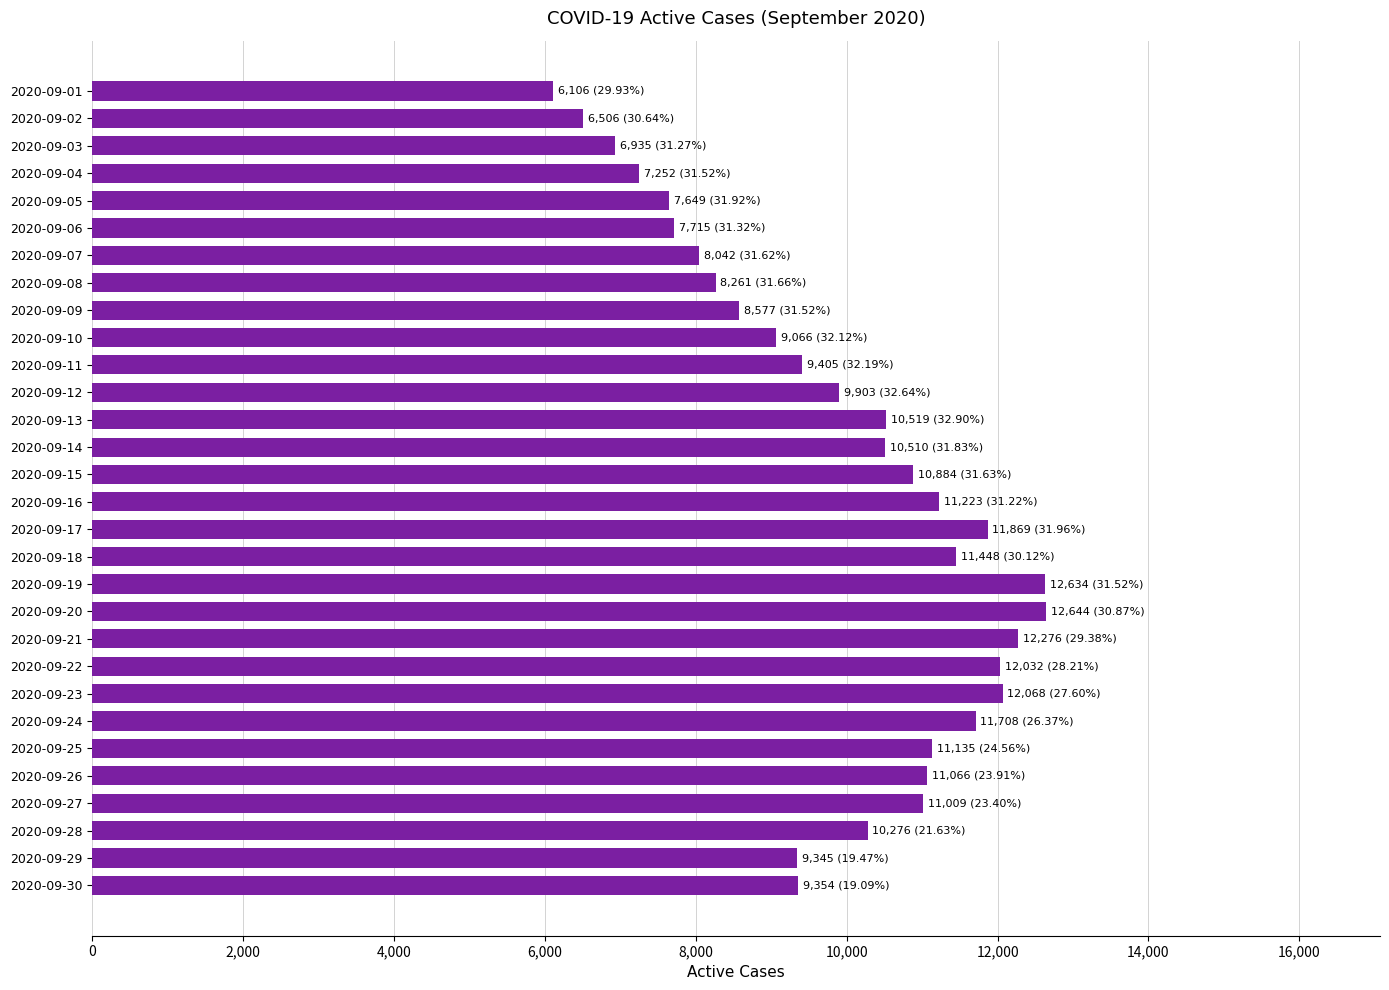

What is the smallest value displayed?

6106